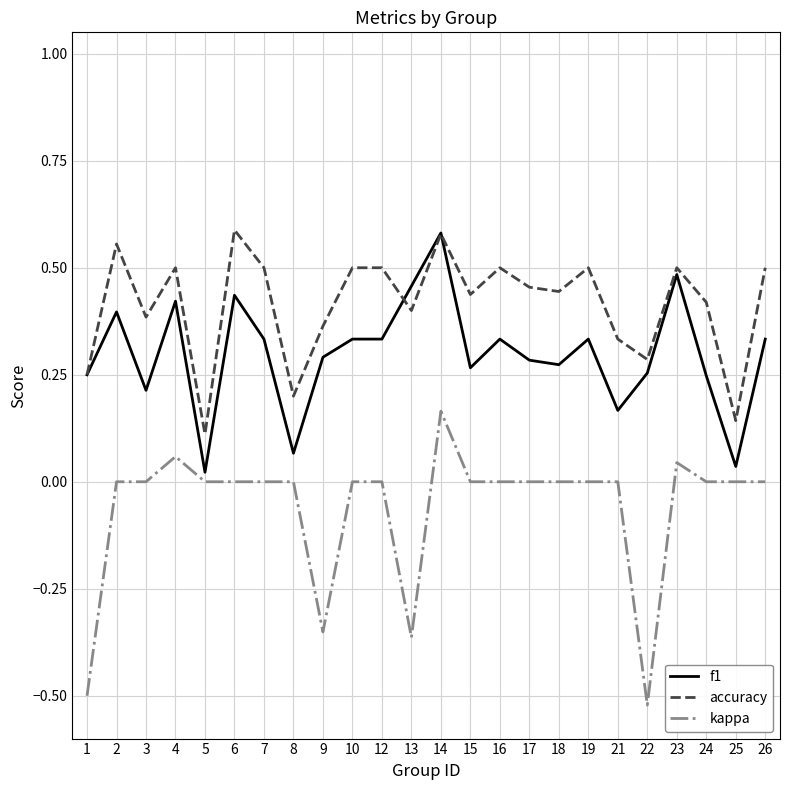

At 10, list the series in order from largest to smallest.

accuracy, f1, kappa